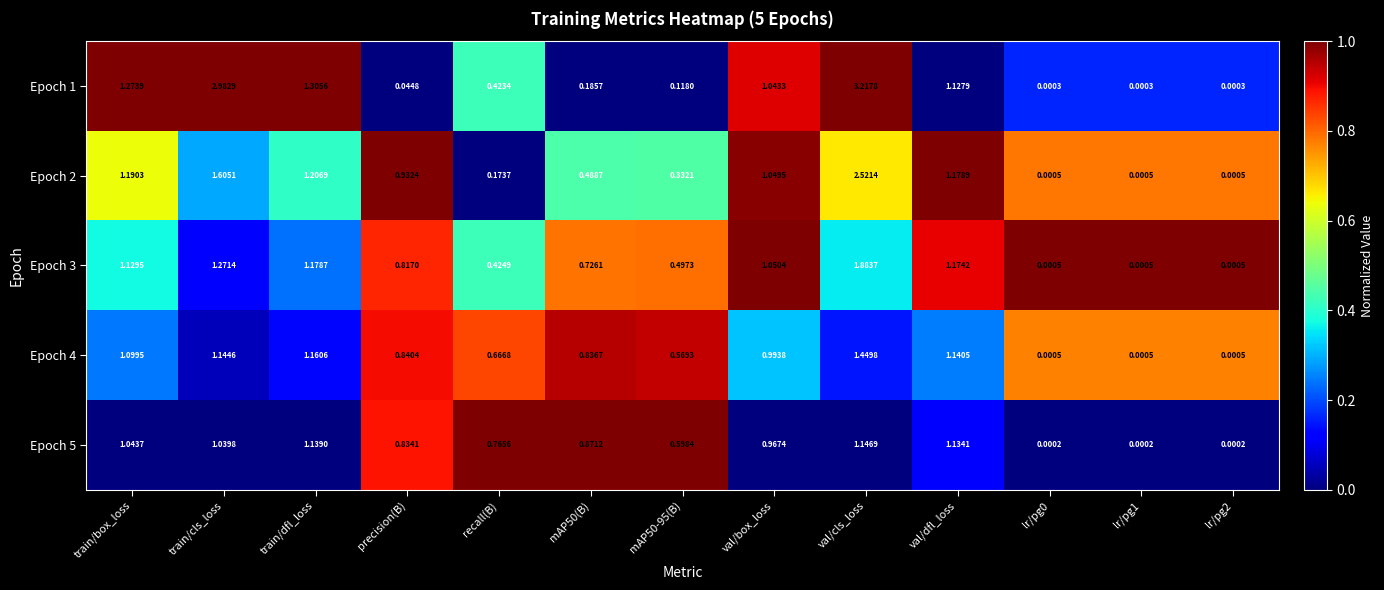

How many series are shown in this chart?

5